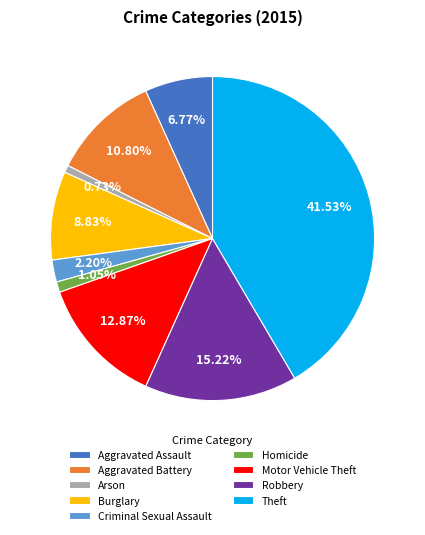

Which slice is the largest?

Theft